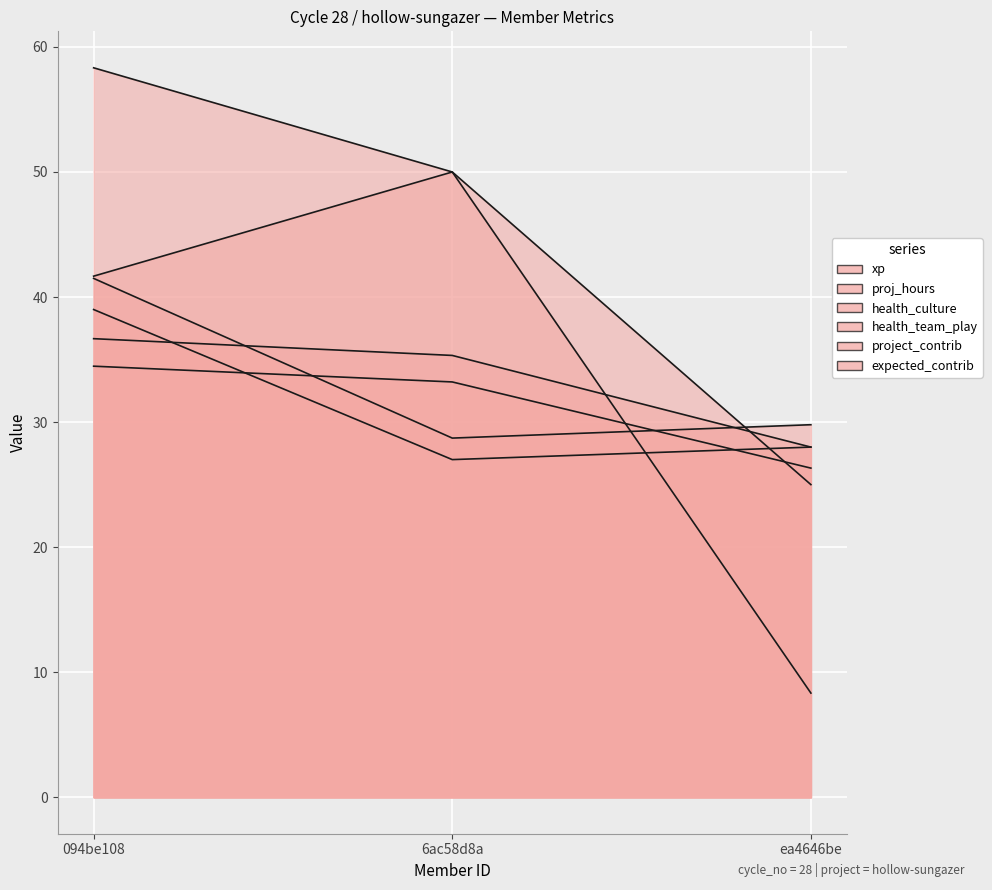

What is the difference between the second highest and minimum values in the proj_hours series?

1.0